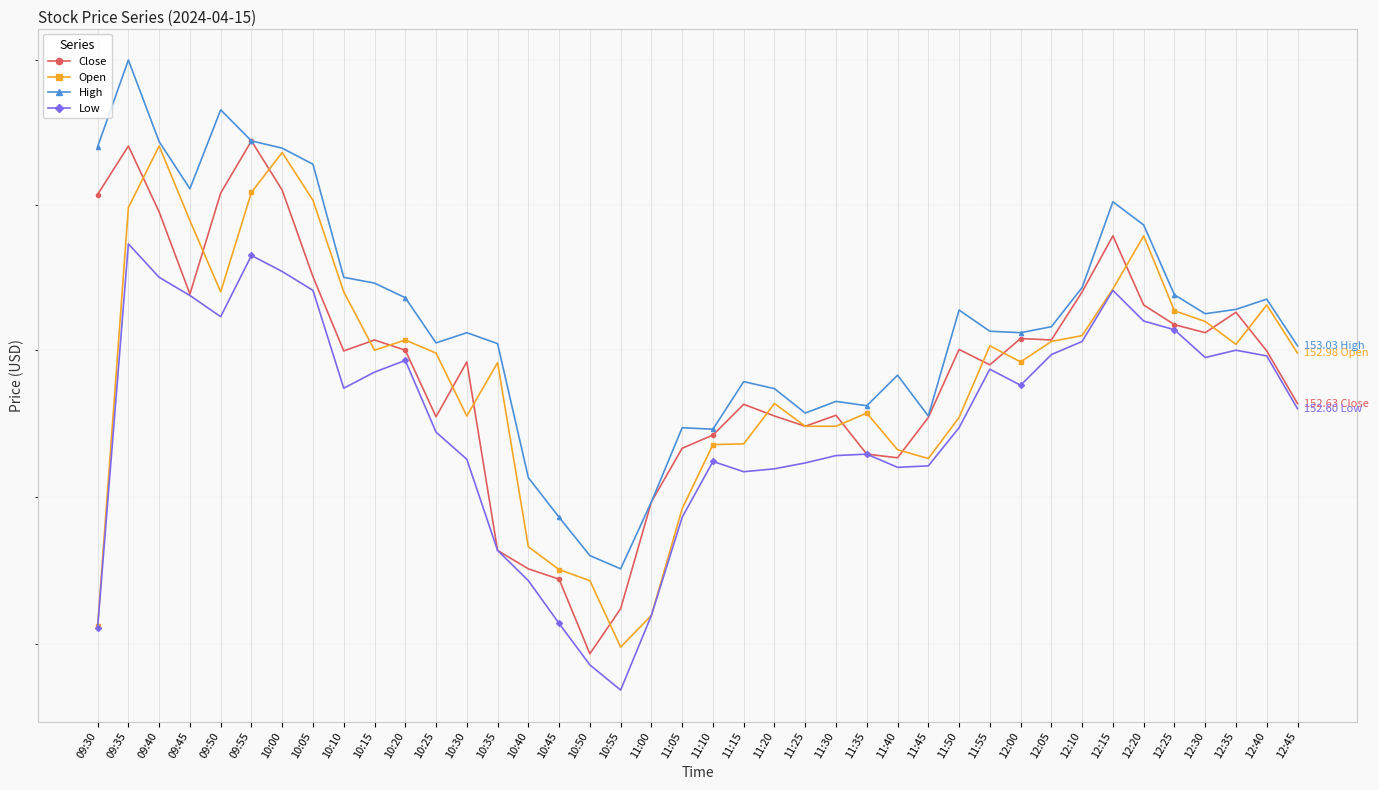

What are all the series names shown in the legend?

Close, Open, High, Low